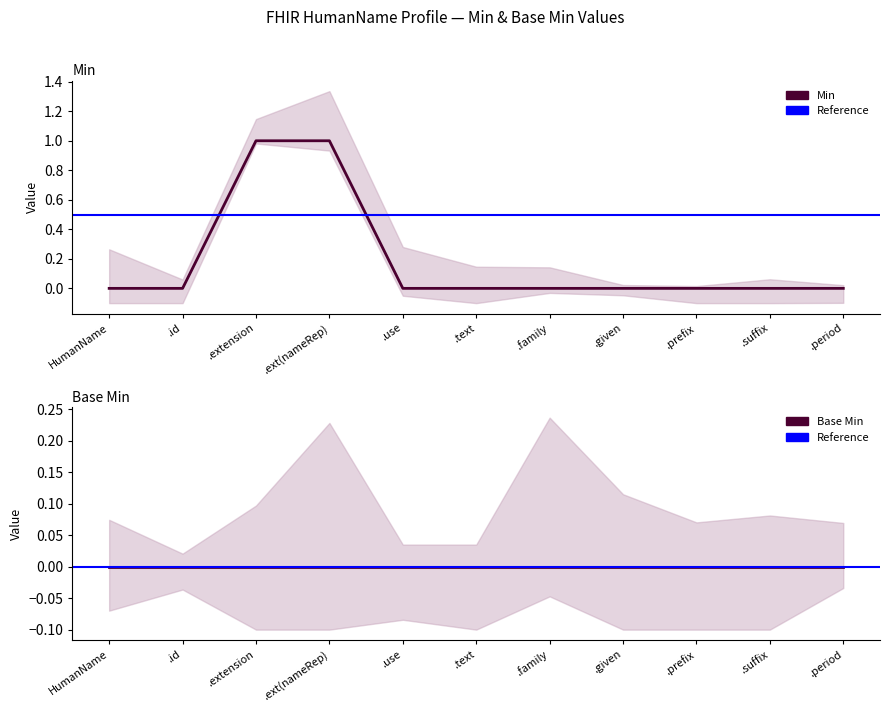

At which label is the value closest to 0?

HumanName